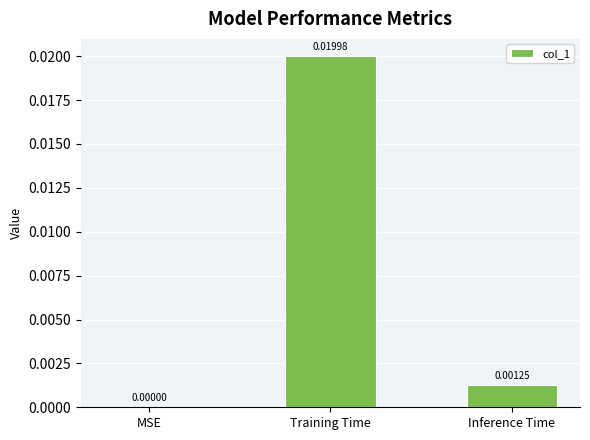

True or false: the data shows 0.0 at Inference Time.

True